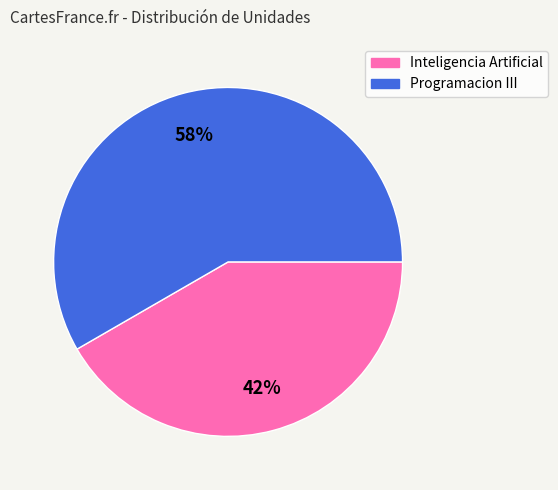

To the nearest percent, what is the combined percentage of Programacion III and Inteligencia Artificial?

100%